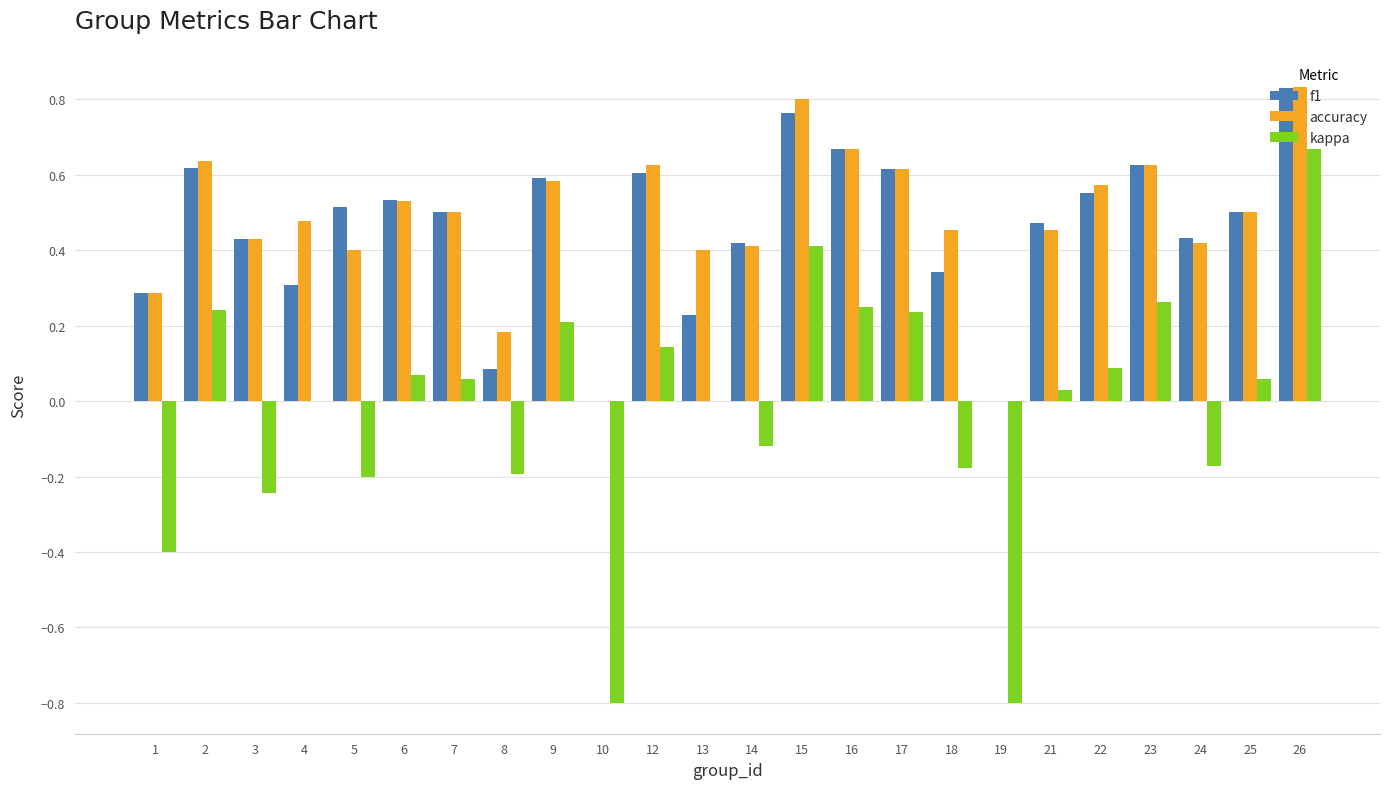

How many data points does each series have?

24